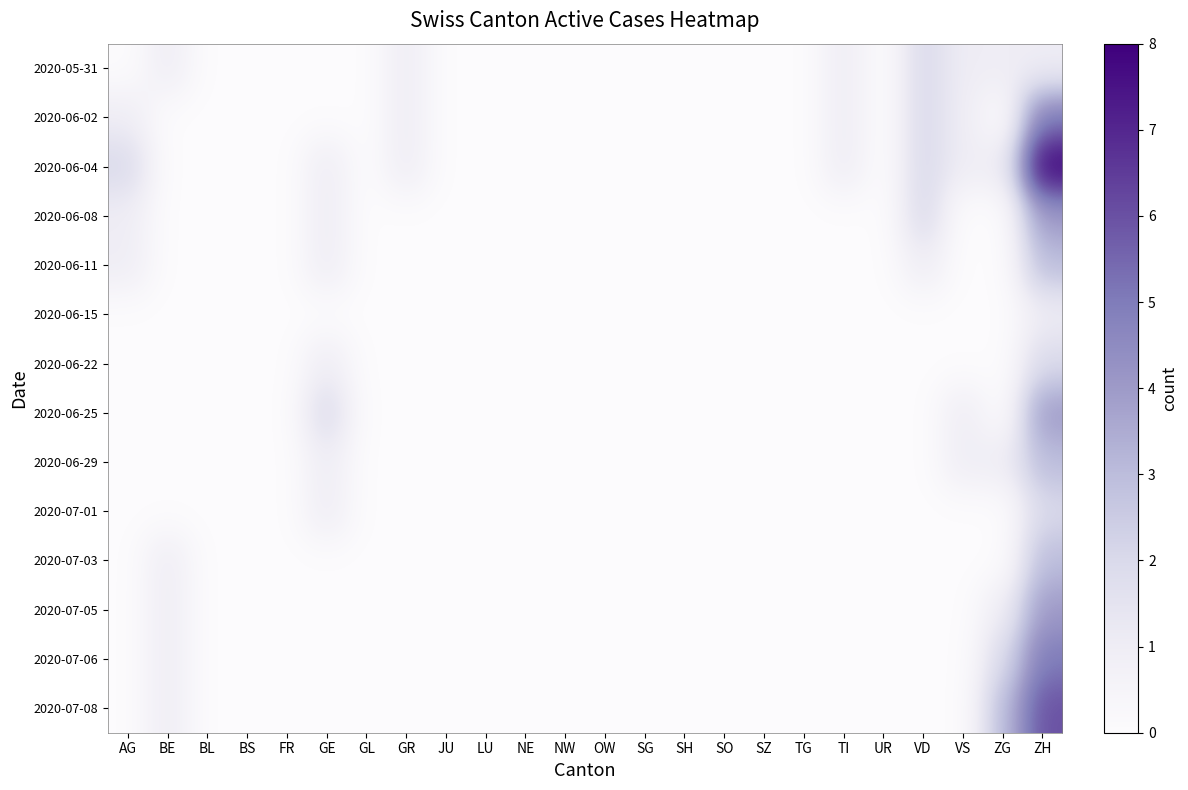

Which has a higher value, OW or GE?

OW